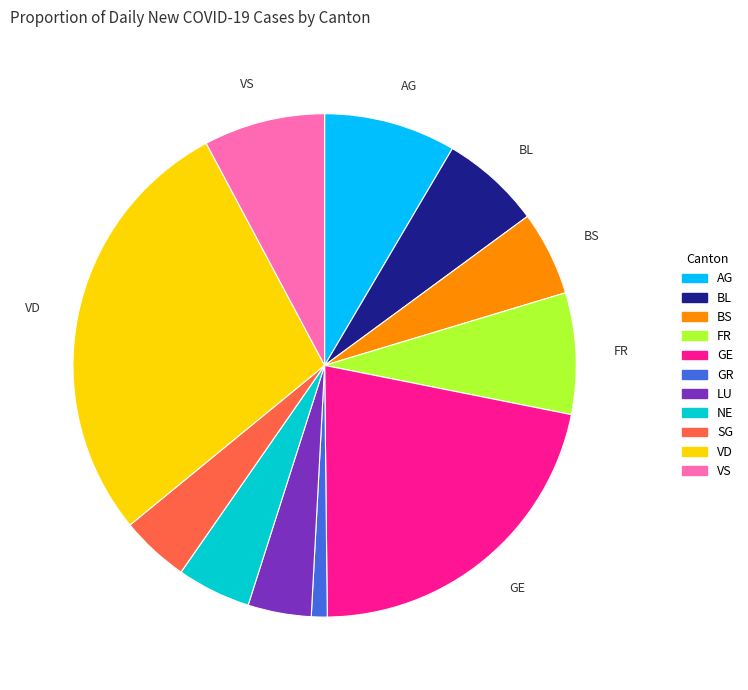

Is there a majority slice in this chart?

No